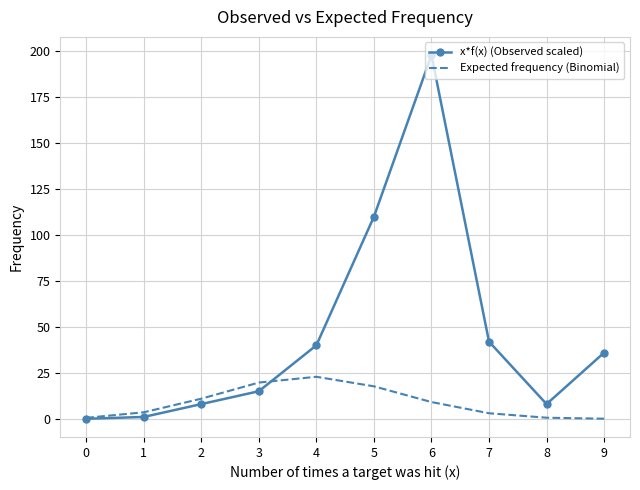

Is the value of Expected frequency (Binomial) at 7 greater than the value of x*f(x) (Observed scaled) at 8?

No